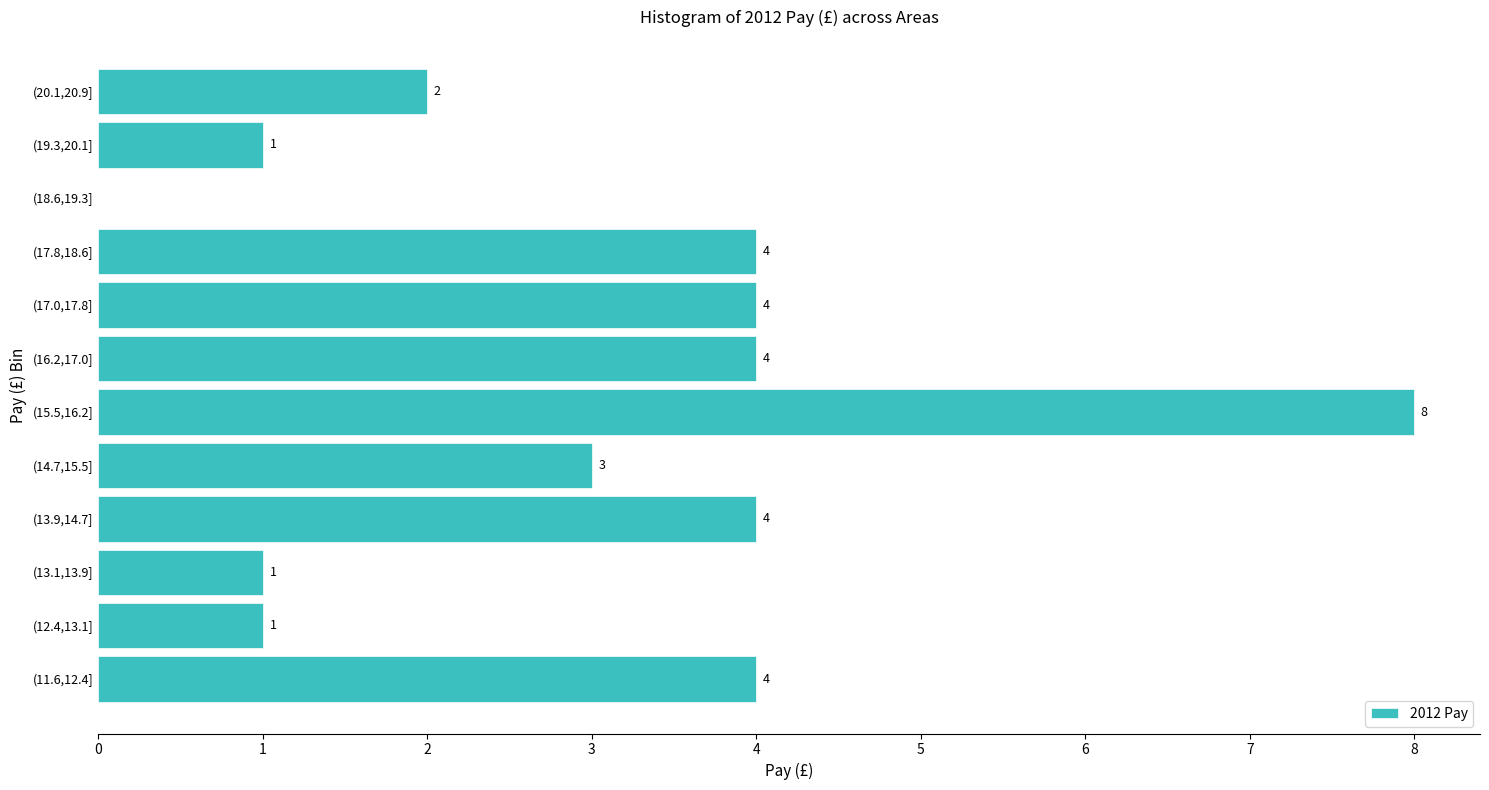

Reading bottom to top, extract all data points from this chart.

(11.6,12.4]=4	(12.4,13.1]=1	(13.1,13.9]=1	(13.9,14.7]=4	(14.7,15.5]=3	(15.5,16.2]=8	(16.2,17.0]=4	(17.0,17.8]=4	(17.8,18.6]=4	(18.6,19.3]=0	(19.3,20.1]=1	(20.1,20.9]=2